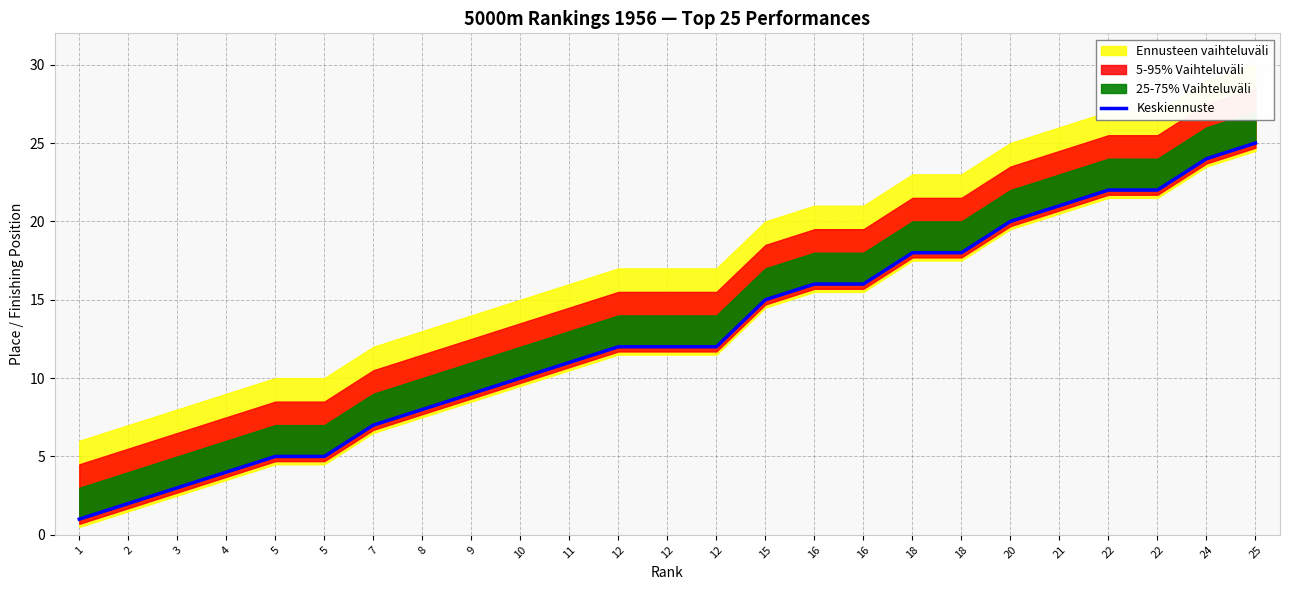

Reading left to right, extract all data points from this chart.

1	2	3	4	5	5	7	8	9	10	11	12	12	12	15	16	16	18	18	20	21	22	22	24	25